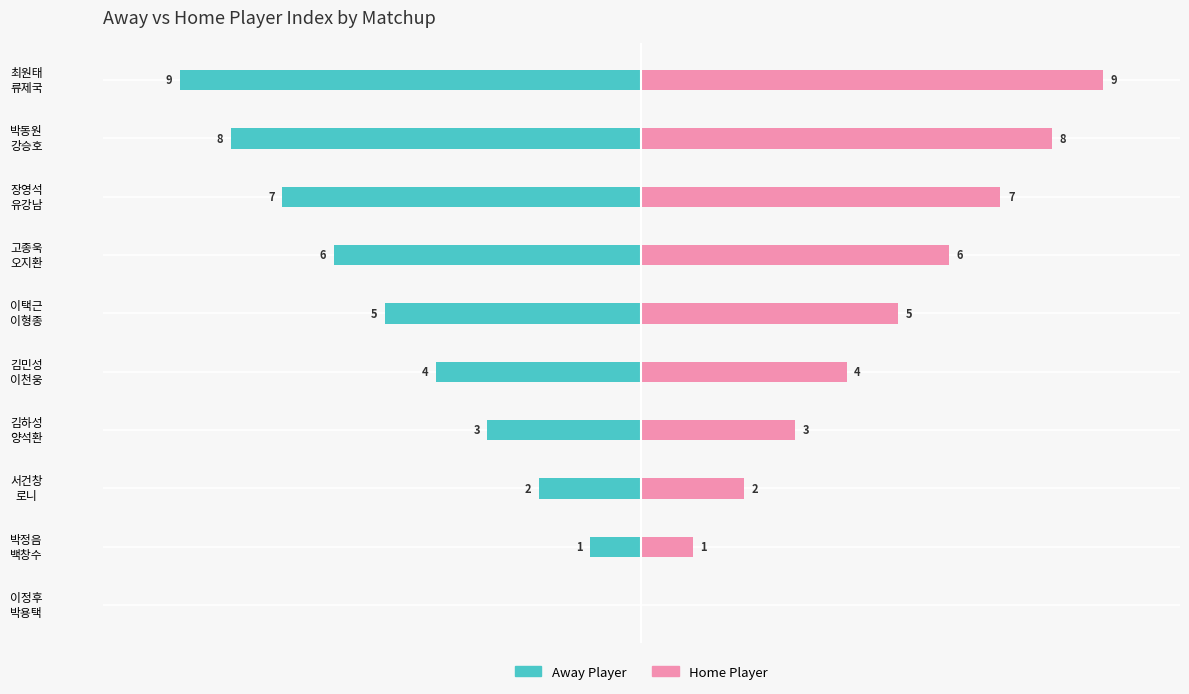

What is the value of the Home Player bar at the 3rd from the left?

2